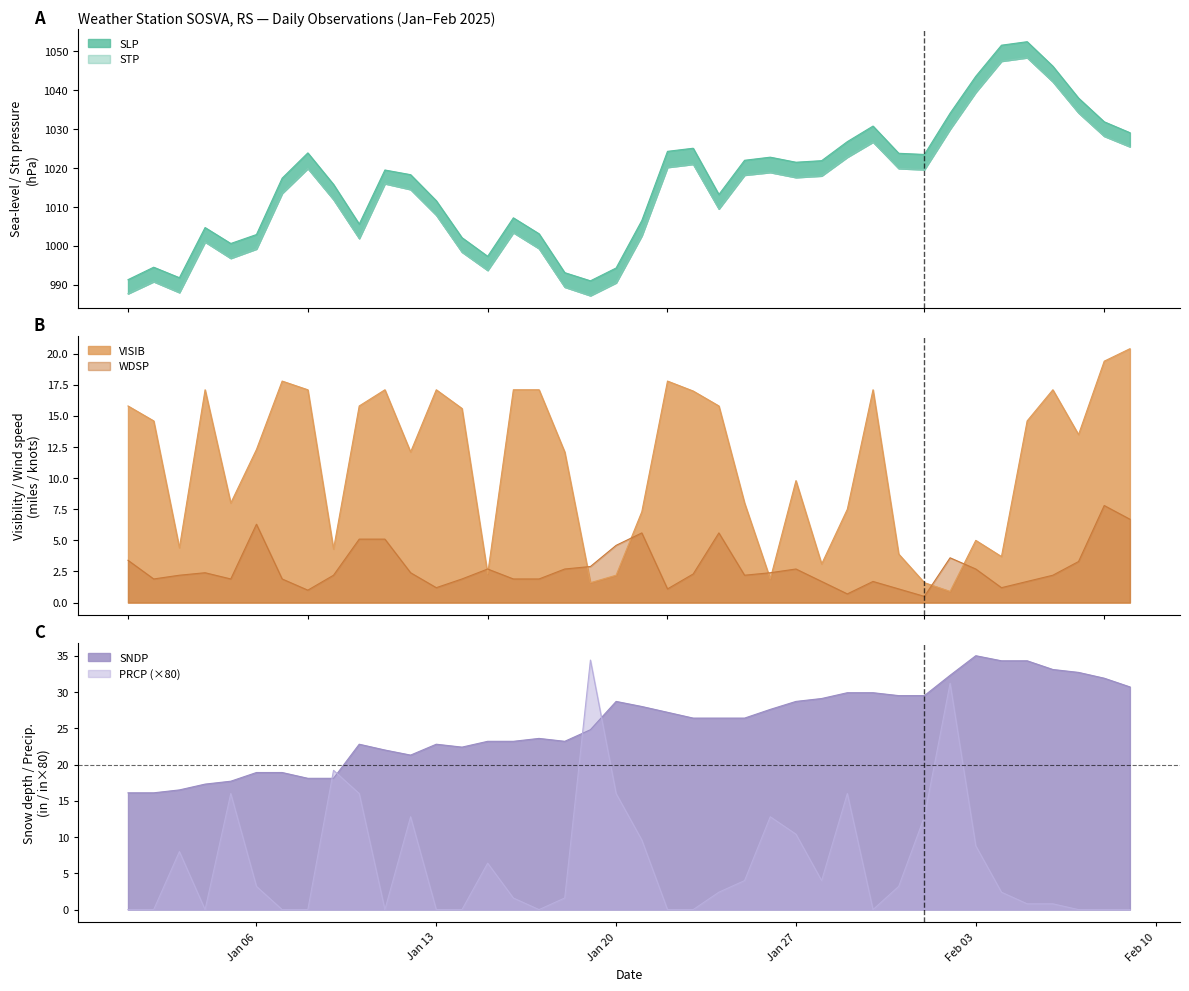

What is the lowest value of the WDSP series?

0.5